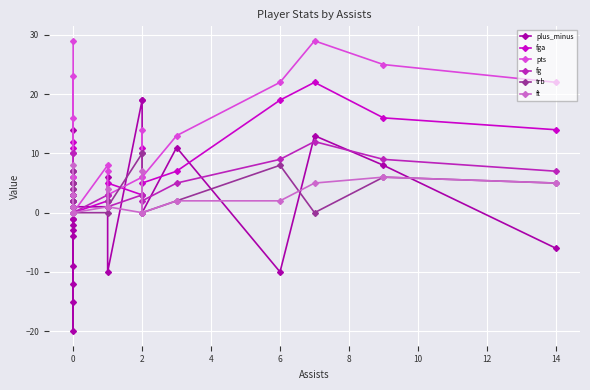

Which series has the widest spread of values?

plus_minus